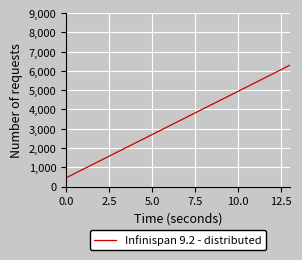

What is the smallest value displayed?

450